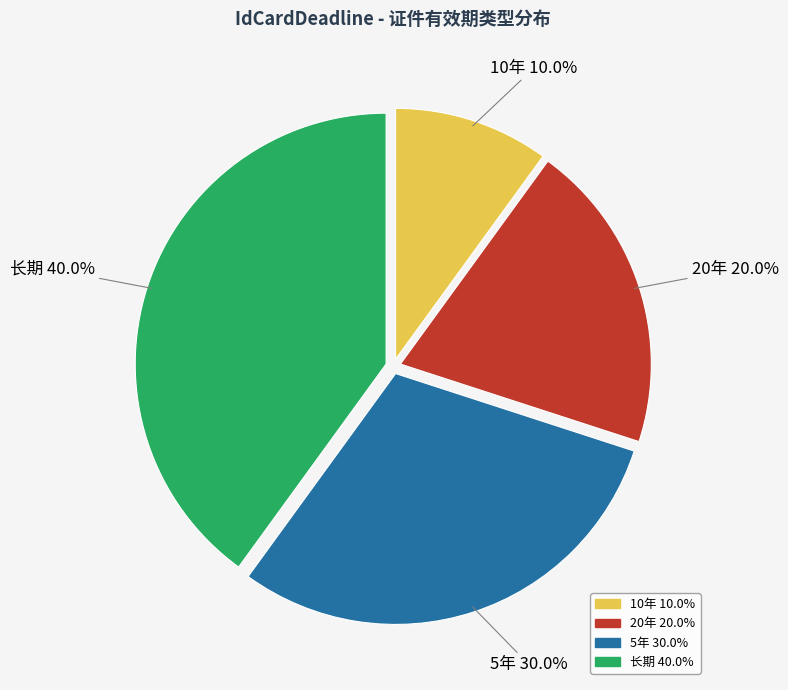

To the nearest percent, what is the difference between the 20年 and 10年 slice percentages?

10%